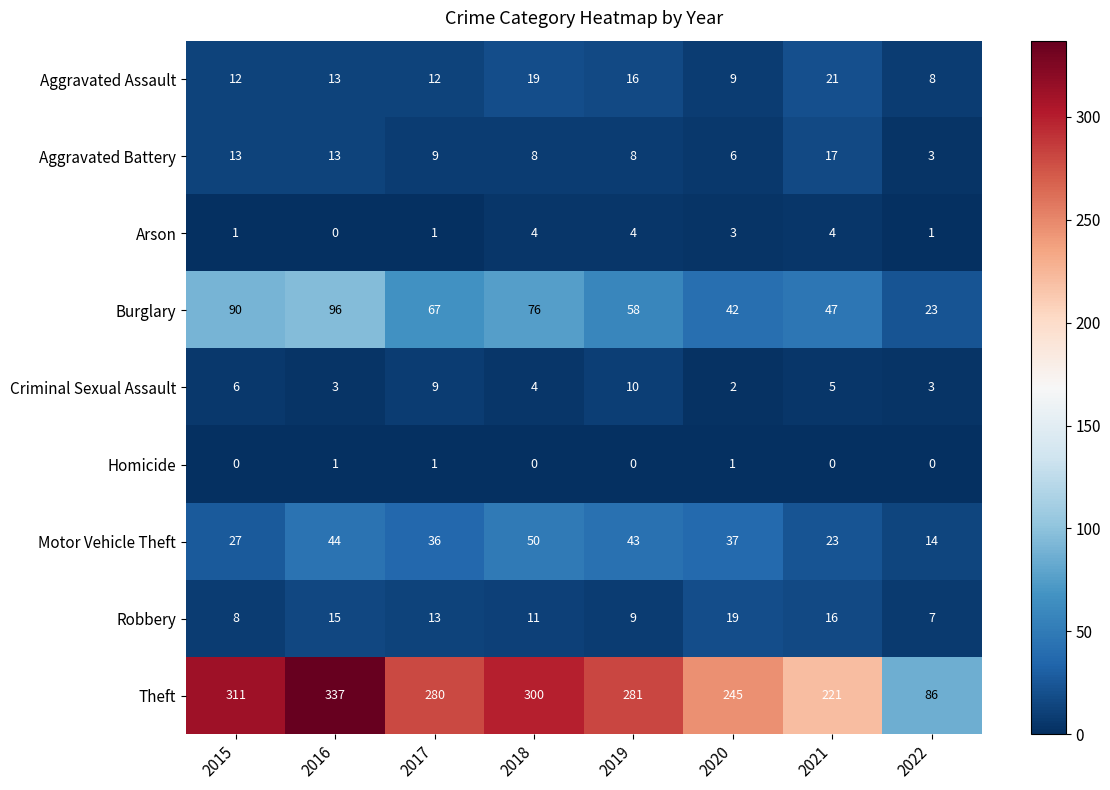

List the labels in order of Burglary value, smallest first.

2022, 2020, 2021, 2019, 2017, 2018, 2015, 2016